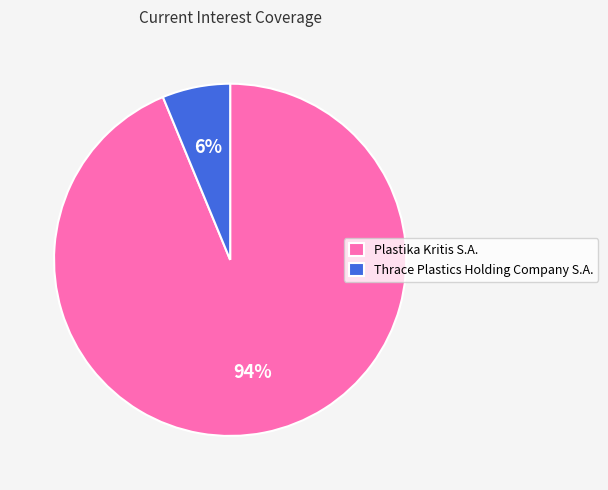

To the nearest percent, what is the difference between the largest and smallest slice percentages?

88%